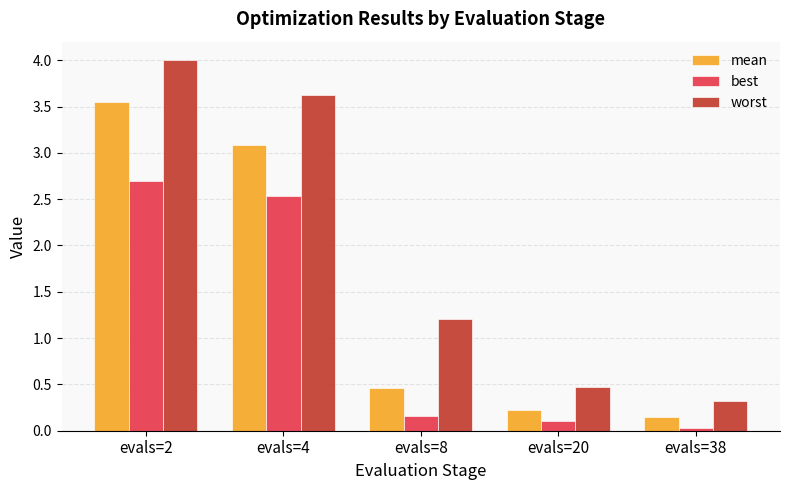

What value does the worst series have at evals=2?

4.0